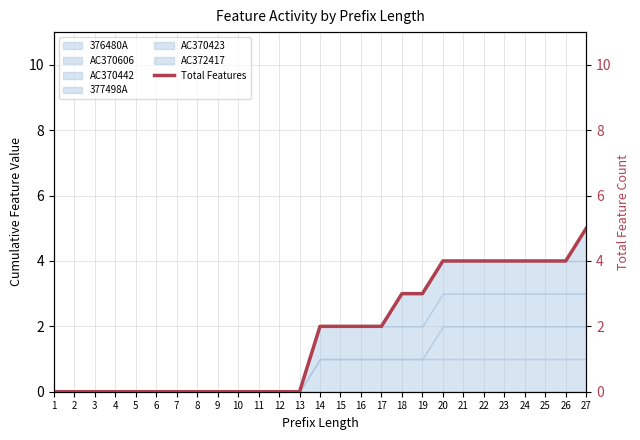

Which label corresponds to the largest value in the chart?

27